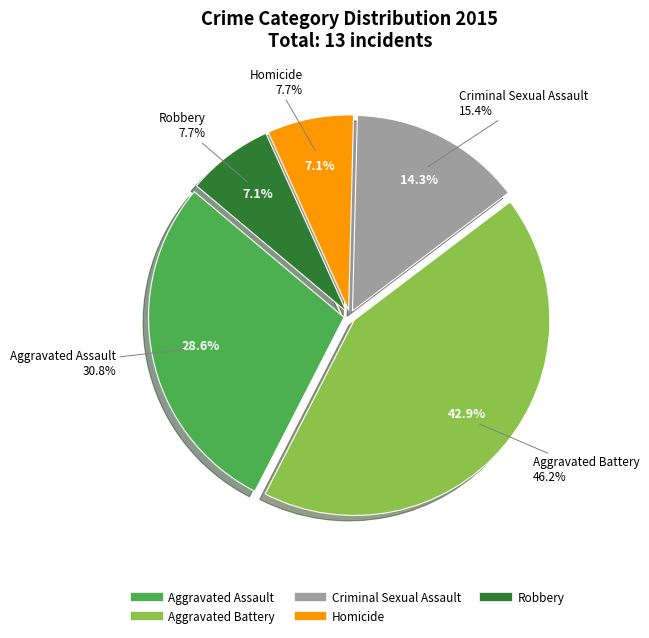

What portion of the pie excludes Robbery?

92.9%